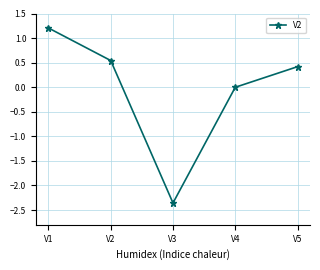

What is the change in value from V1 to V3?

-3.6